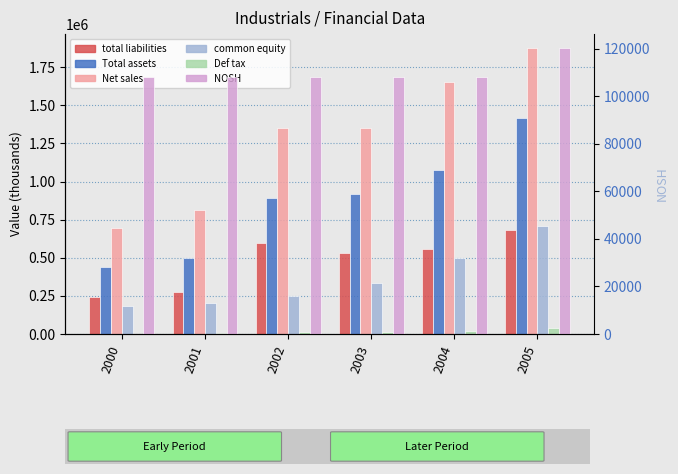

What is the difference between the highest and lowest values at 2005?

1836555